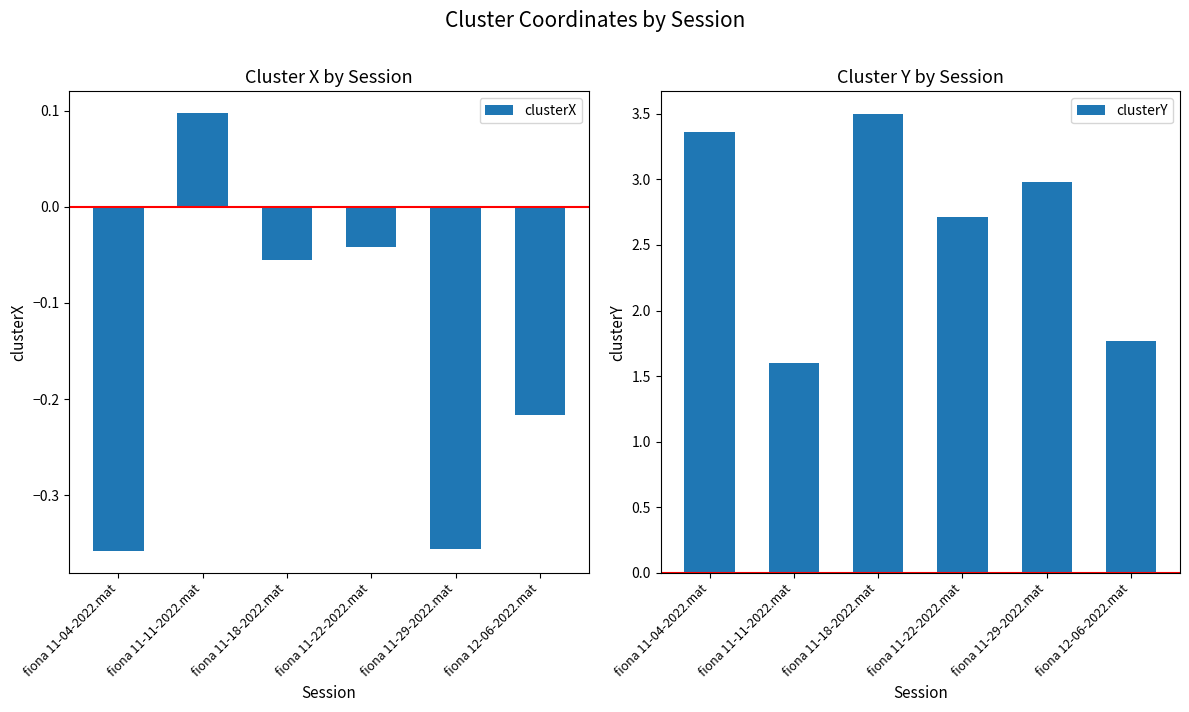

What is the label of the 6th bar from the right?

fiona 11-04-2022.mat